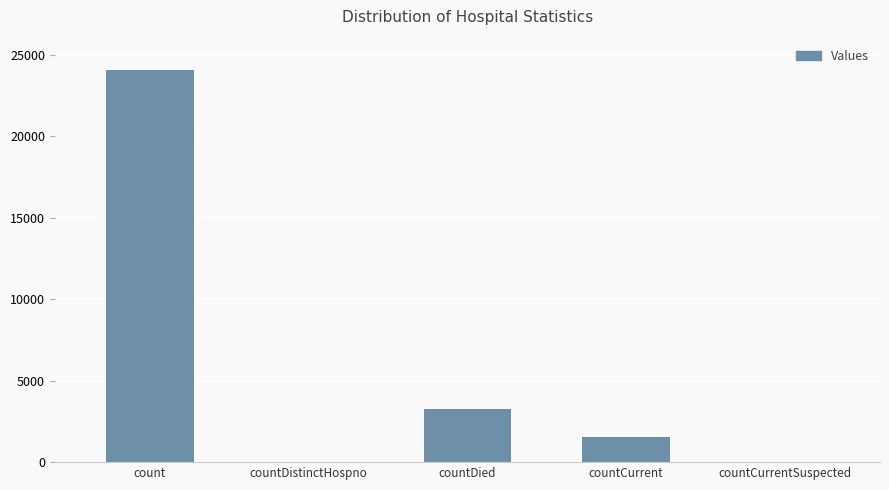

Reading left to right, extract all data points from this chart.

count=24054	countDistinctHospno=0	countDied=3240	countCurrent=1543	countCurrentSuspected=0